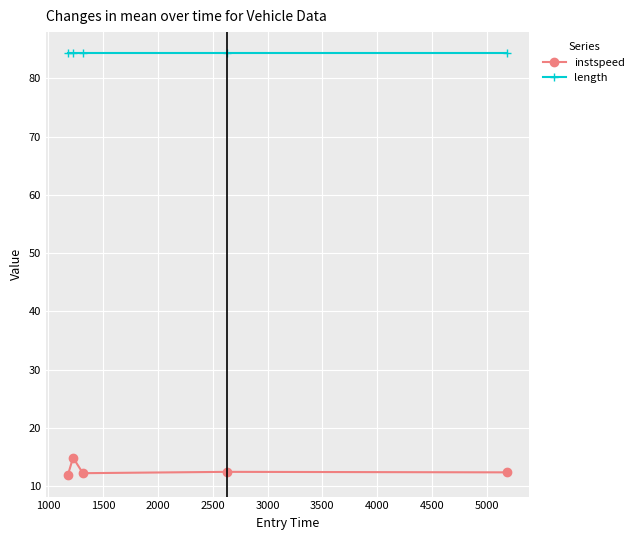

At how many categories does at least one series exceed 74?

5